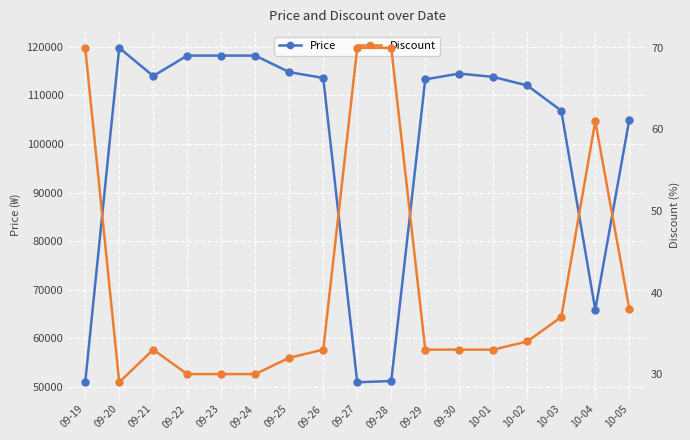

True or false: Discount and Price intersect in this chart.

False